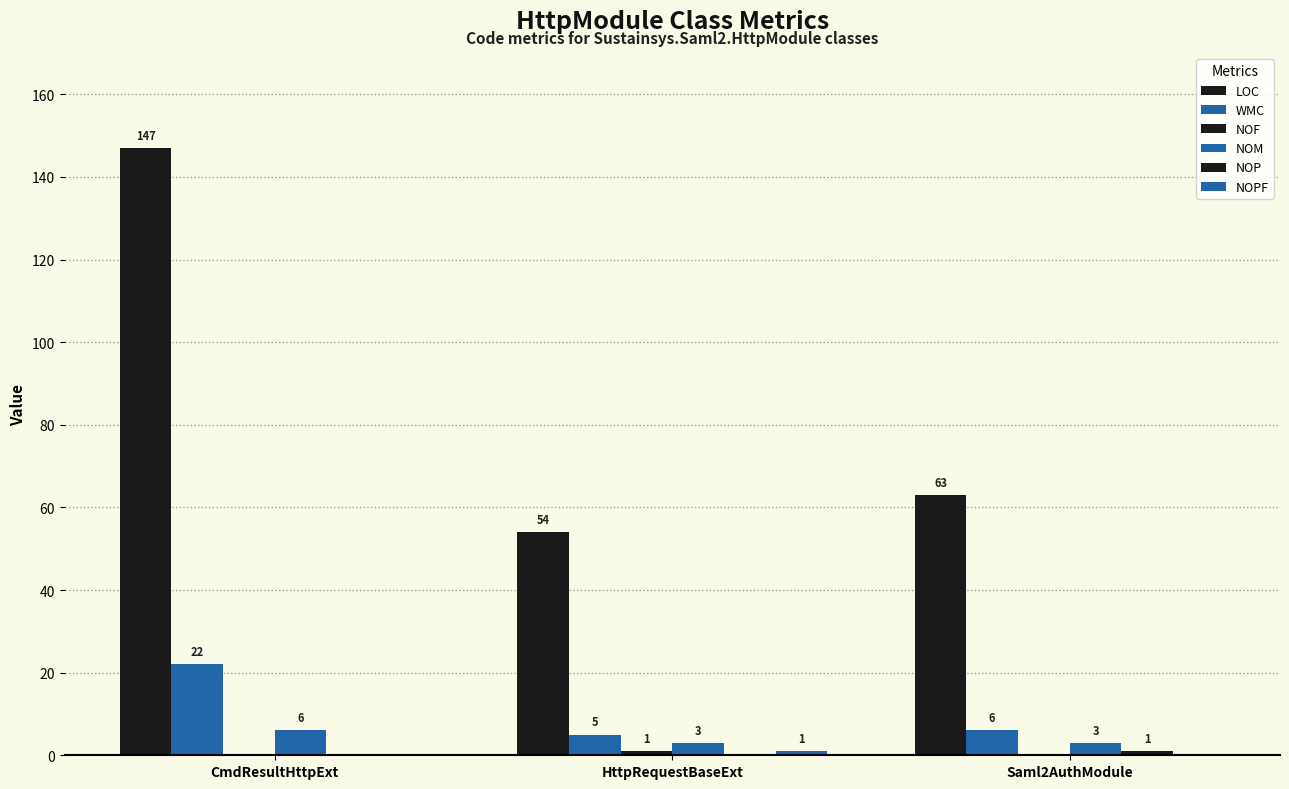

How many categories are shown in the chart?

3